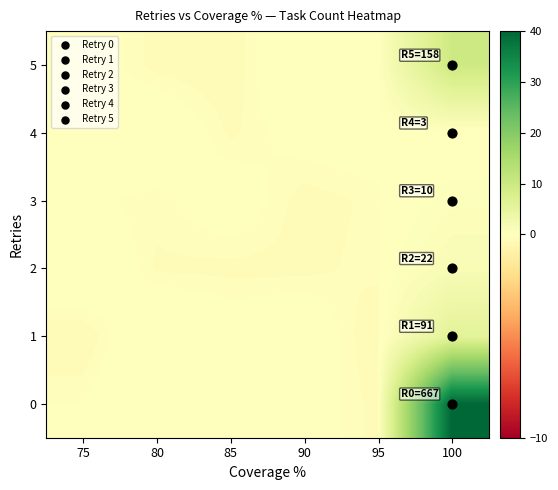

Which series changed the most between 80 and 95?

1